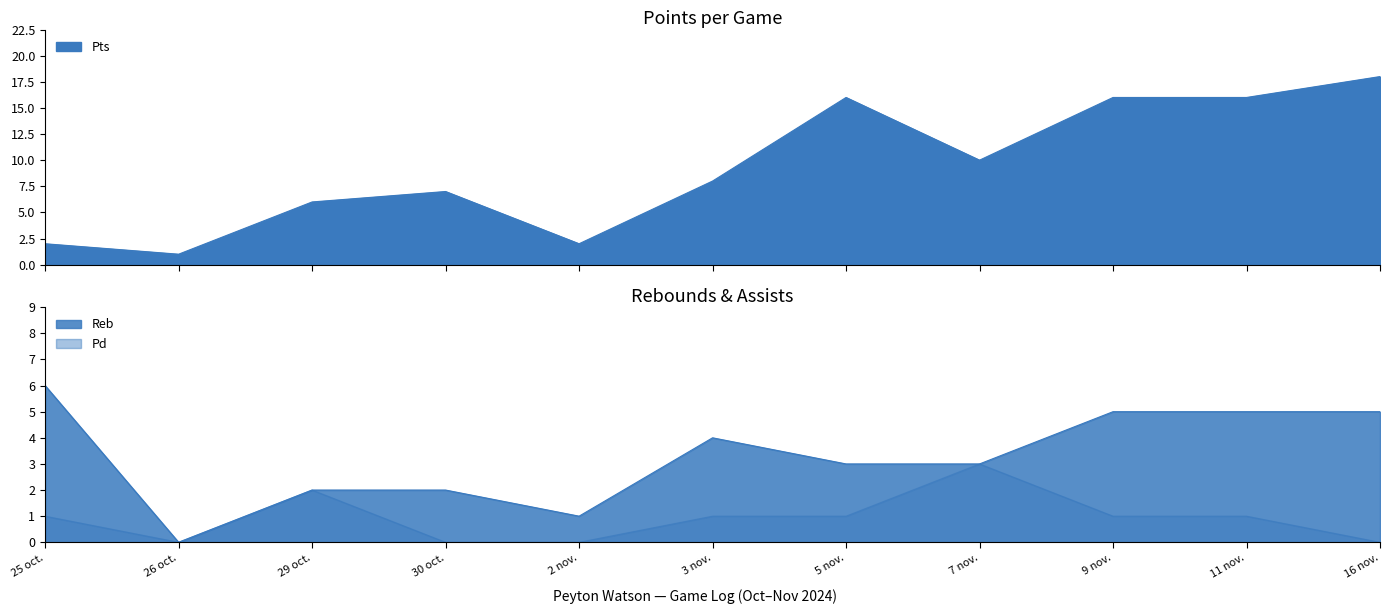

Where is the first local minimum for Pd?

26 oct.